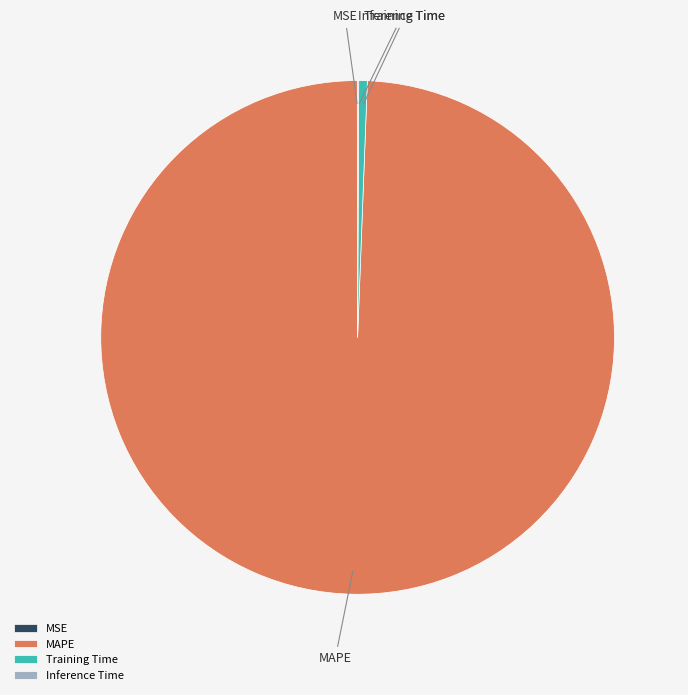

Is the sum of Training Time and MAPE greater than half?

Yes